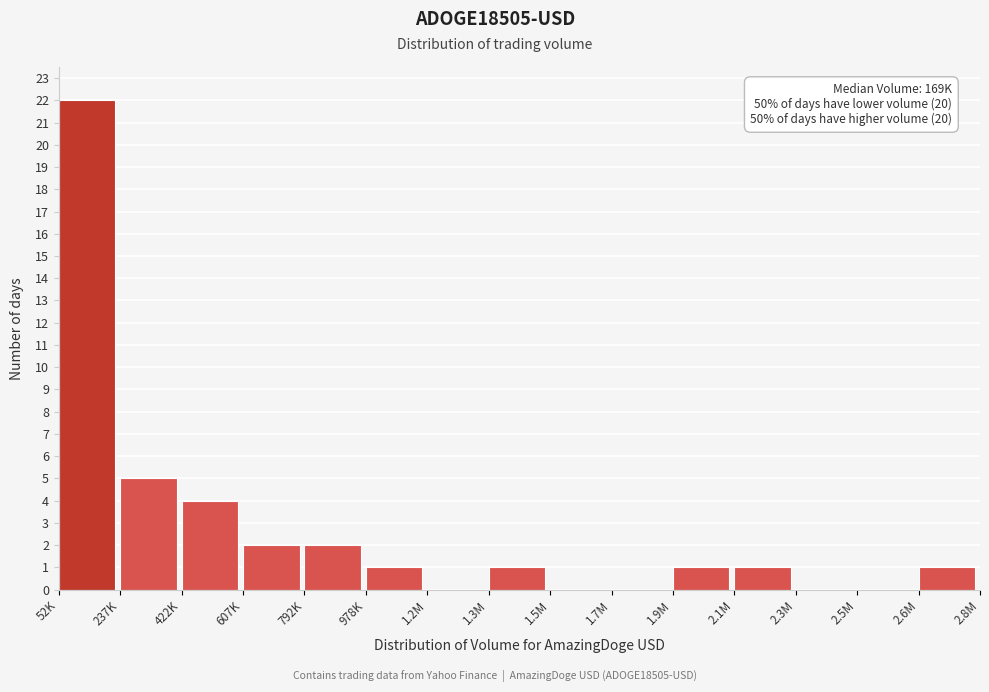

Reading left to right, extract all data points from this chart.

52K=22	237K=5	422K=4	607K=2	792K=2	978K=1	1.2M=0	1.3M=1	1.5M=0	1.7M=0	1.9M=1	2.1M=1	2.3M=0	2.5M=0	2.6M=1